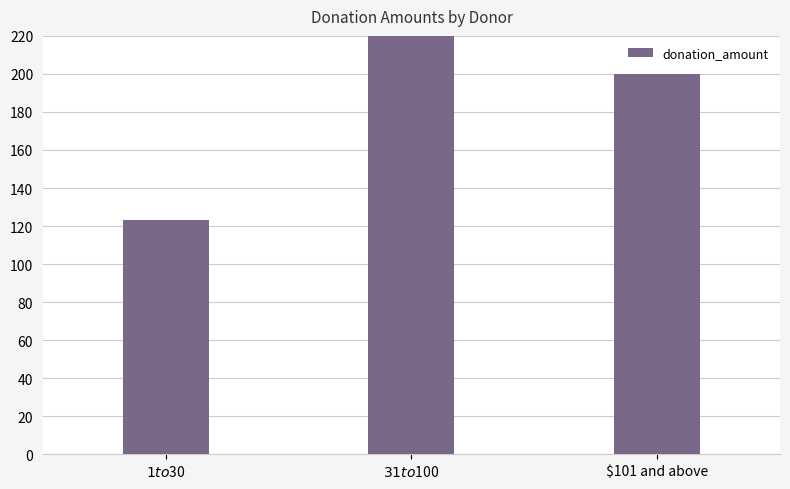

Approximately how many times larger is the value at $31 to $100 compared to $101 and above?

2.9